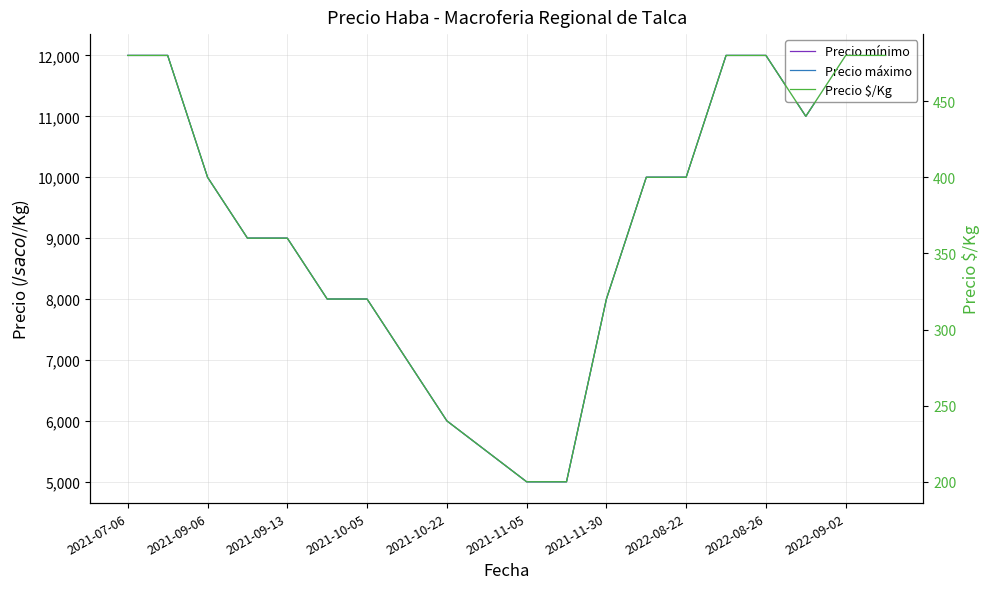

Count the Precio mínimo values in the range 8000 to 12000.

15